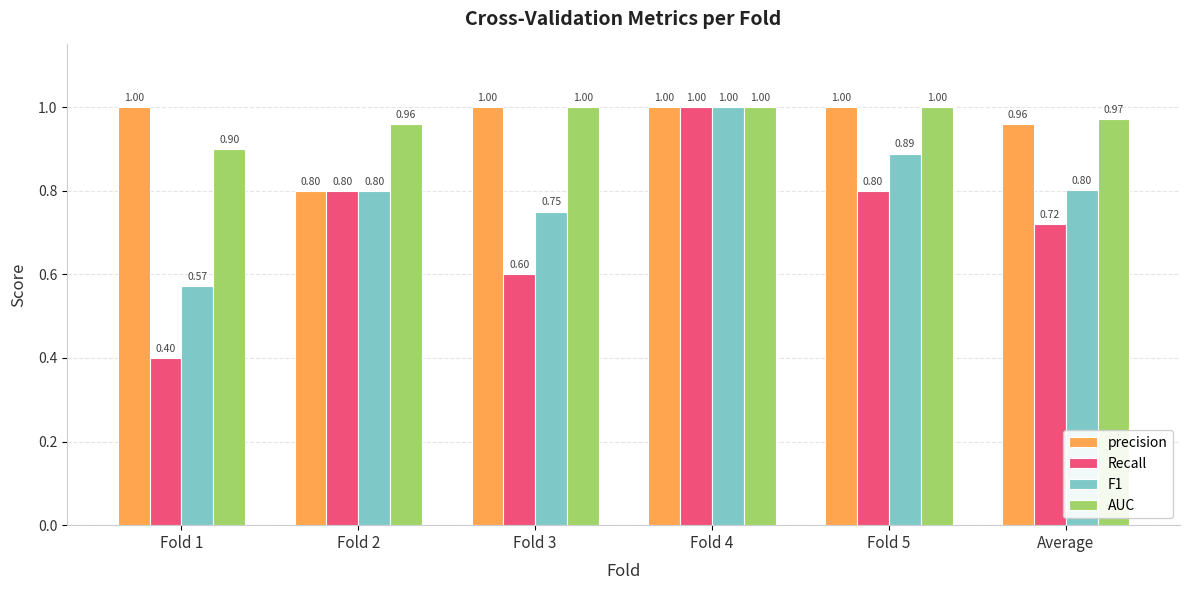

At which category is the sum across all series the highest?

Fold 4